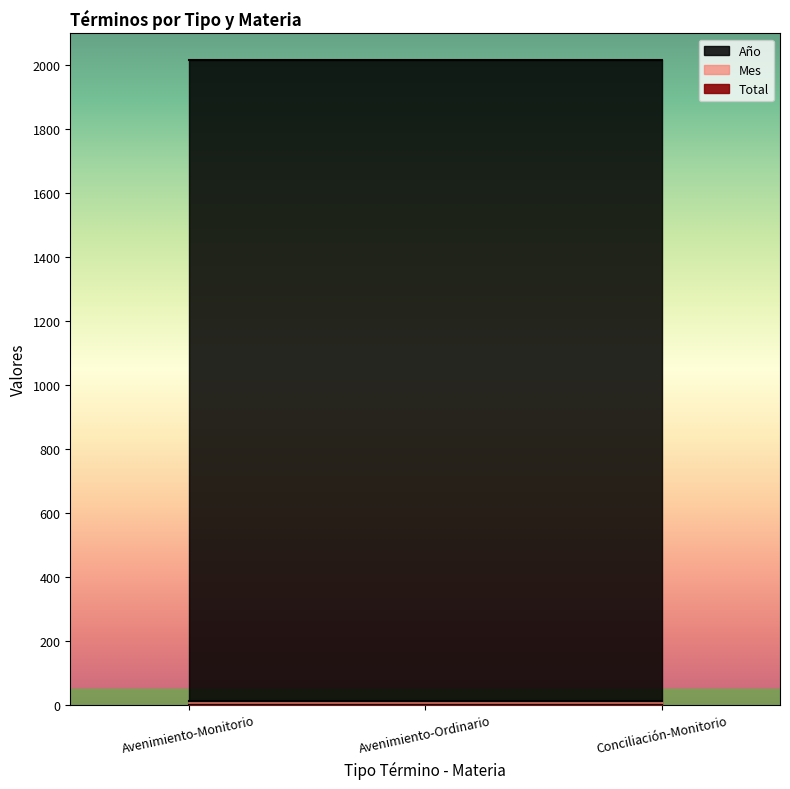

What position from the right is Conciliación-Monitorio?

1